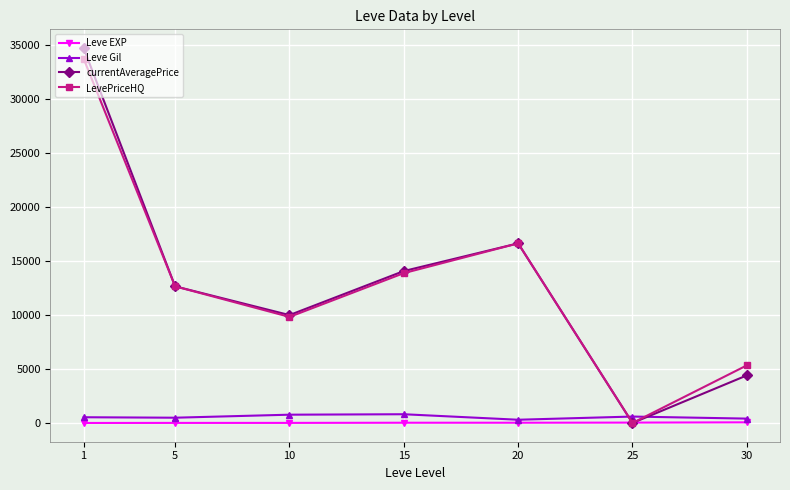

Where is LevePriceHQ nearest to the value 16883?

20